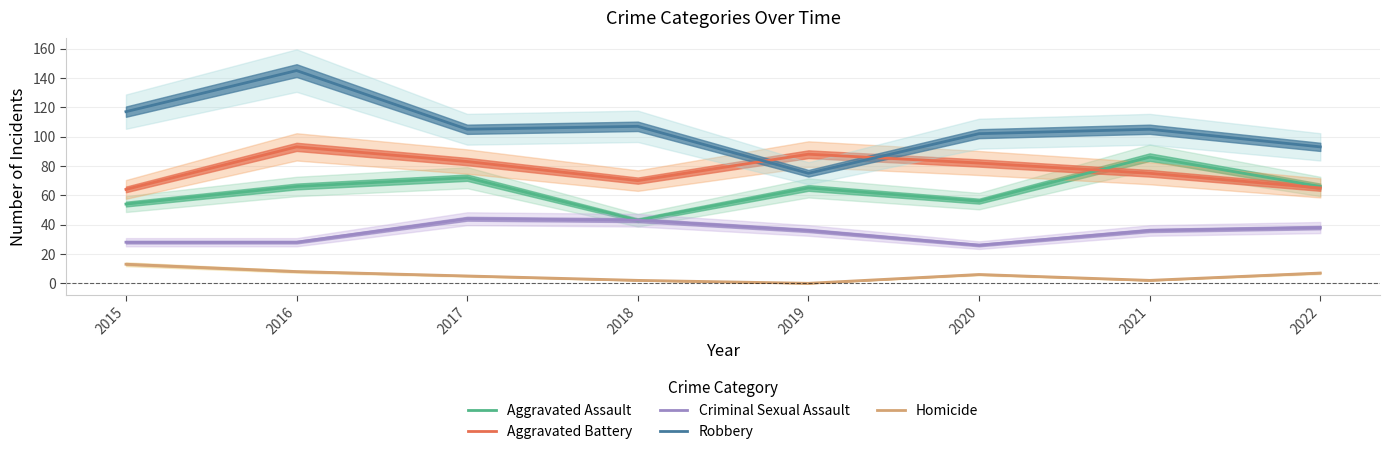

Reading right to left, list all the values displayed in this chart.

Aggravated Assault: 66	86	56	65	43	72	66	54
Aggravated Battery: 65	75	82	88	70	83	93	64
Criminal Sexual Assault: 38	36	26	36	43	44	28	28
Robbery: 93	105	102	75	107	105	145	117
Homicide: 7	2	6	0	2	5	8	13